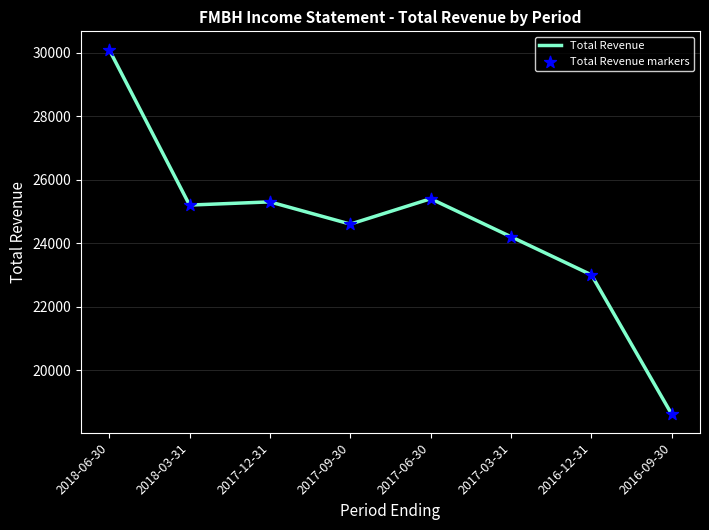

What is the sum of the values at 2017-06-30 and 2017-09-30?

50000